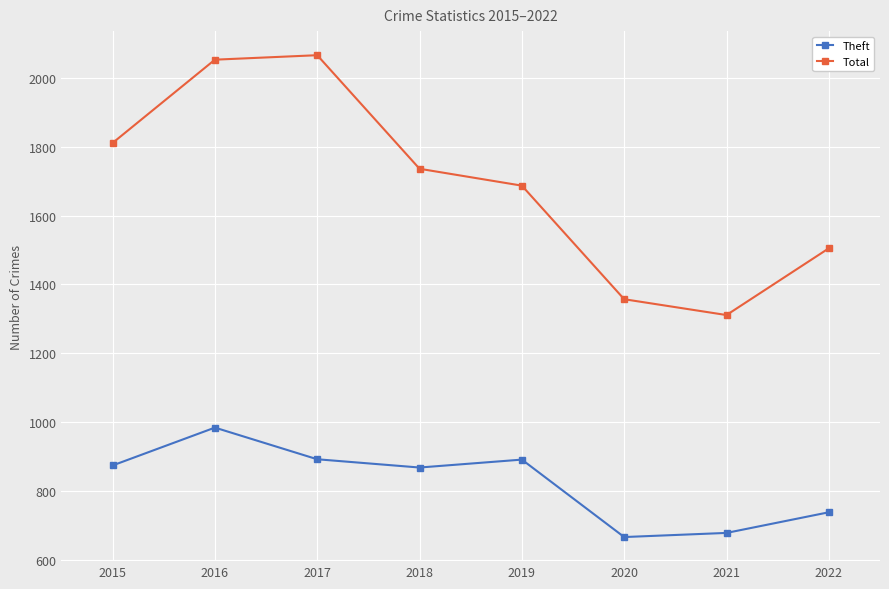

Is it true that Theft equals 666 at 2020?

True